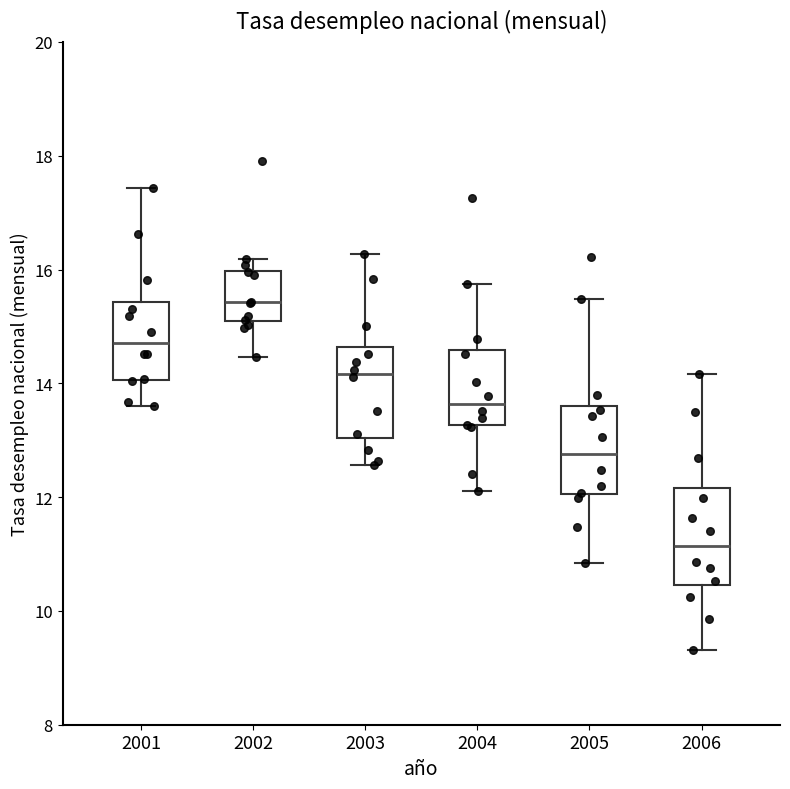

Reading left to right, read every box against the y-axis: the position of its median line, the range the box covers, and the ends of its whiskers. The values are not printed on the chart, so give them approximately, as read against the axis.

2001: median 14.8, box 14.0 to 15.4, whiskers 13.6 to 17.4
2002: median 15.4, box 15.0 to 16.0, whiskers 14.4 to 16.2
2003: median 14.2, box 13.0 to 14.6, whiskers 12.6 to 16.2
2004: median 13.6, box 13.2 to 14.6, whiskers 12.2 to 15.8
2005: median 12.8, box 12.0 to 13.6, whiskers 10.8 to 15.4
2006: median 11.2, box 10.4 to 12.2, whiskers 9.4 to 14.2